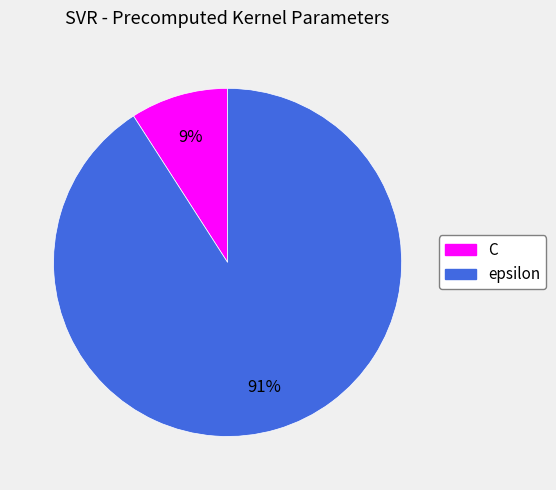

To the nearest percent, what portion does epsilon represent?

91%